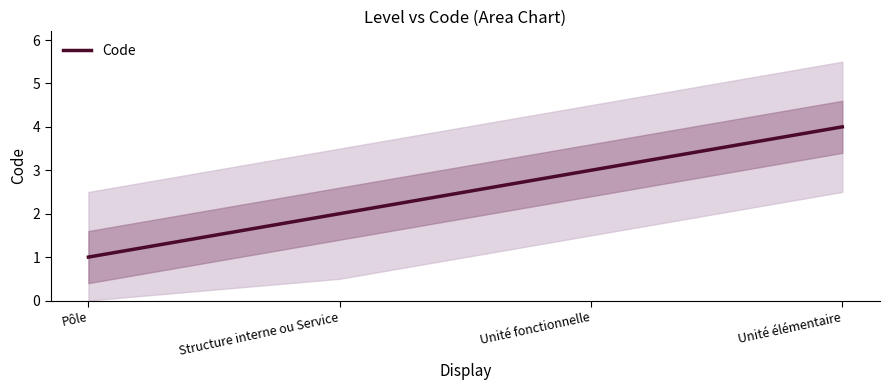

What is the change in value from Structure interne ou Service to Unité fonctionnelle?

+1